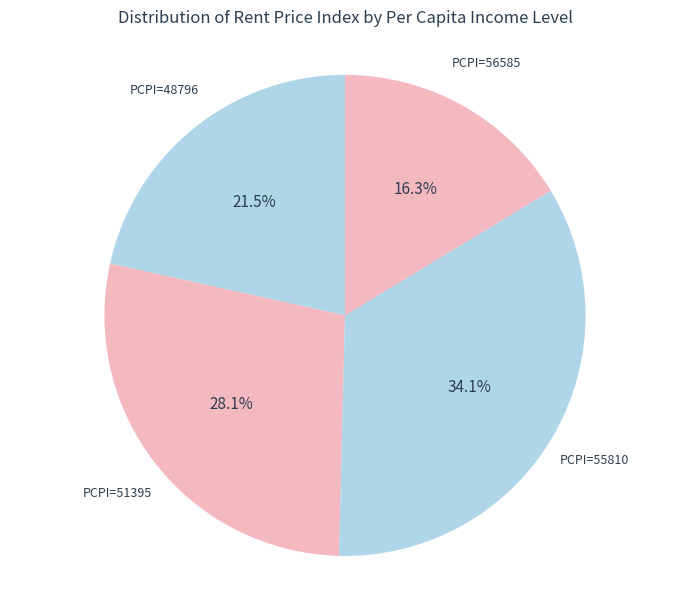

How many segments does this pie chart have?

4